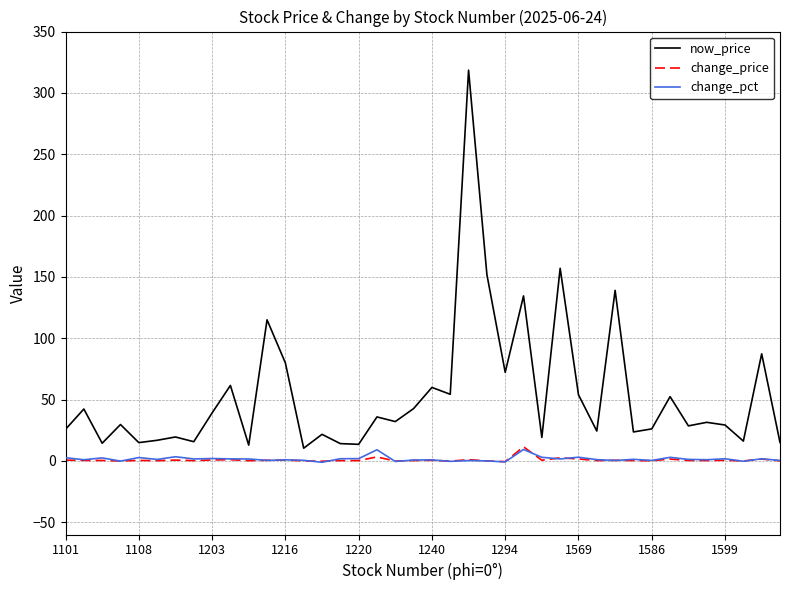

True or false: change_price and now_price intersect in this chart.

False